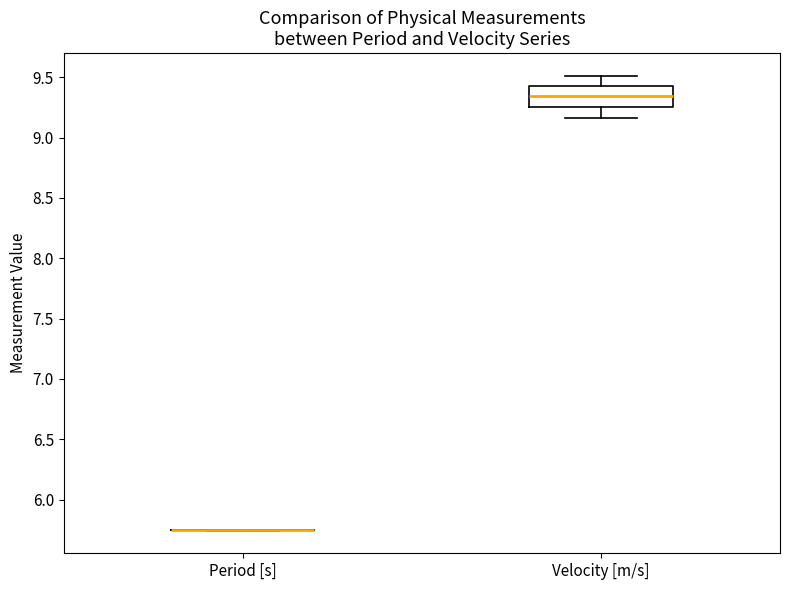

Which box is the tallest, from its lower edge to its upper edge?

Velocity [m/s]